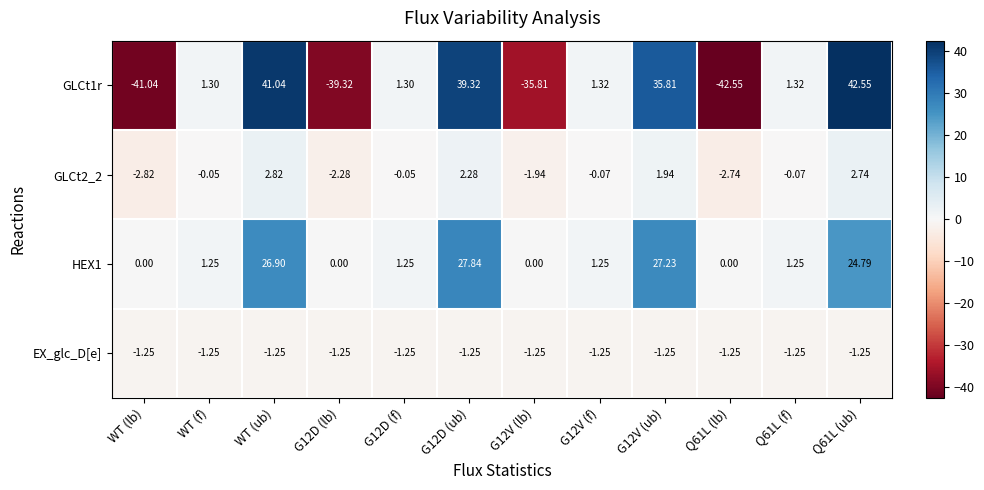

At which category is the sum across all series the highest?

WT (ub)